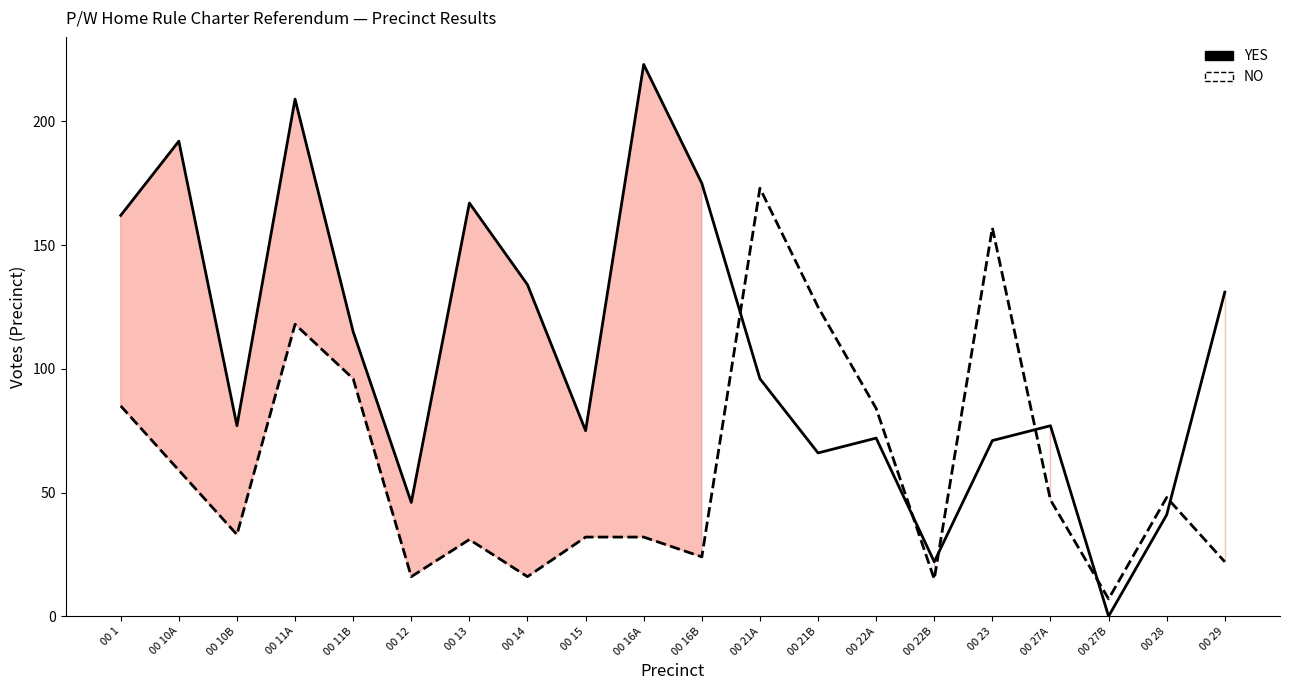

Is it true that NO equals 118 at 00 11A?

True